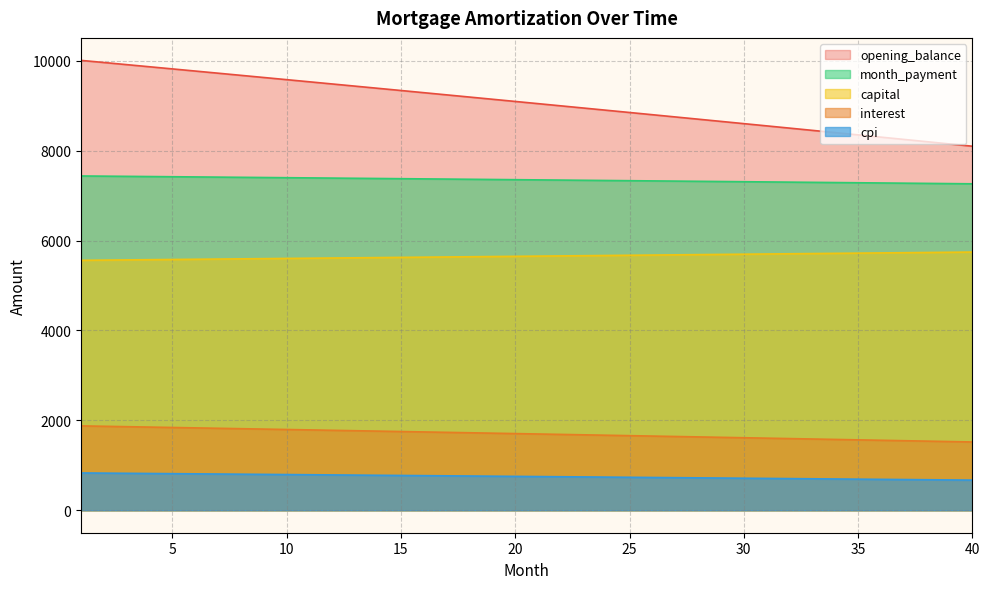

Which category has the highest value in the opening_balance series?

1